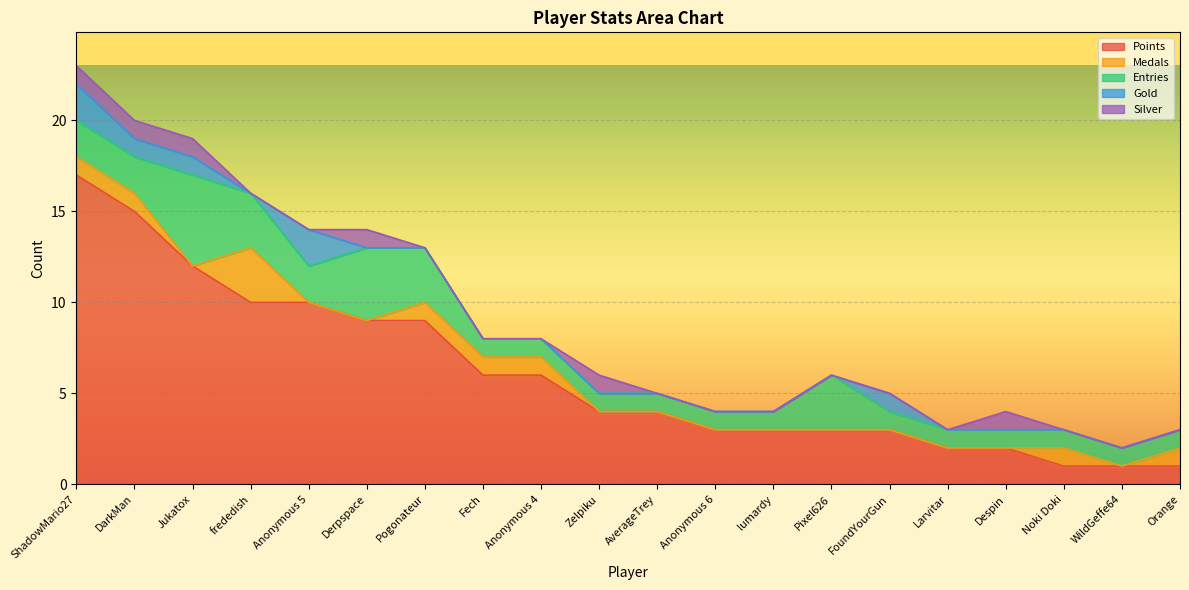

Which label corresponds to the largest value in the chart?

ShadowMario27